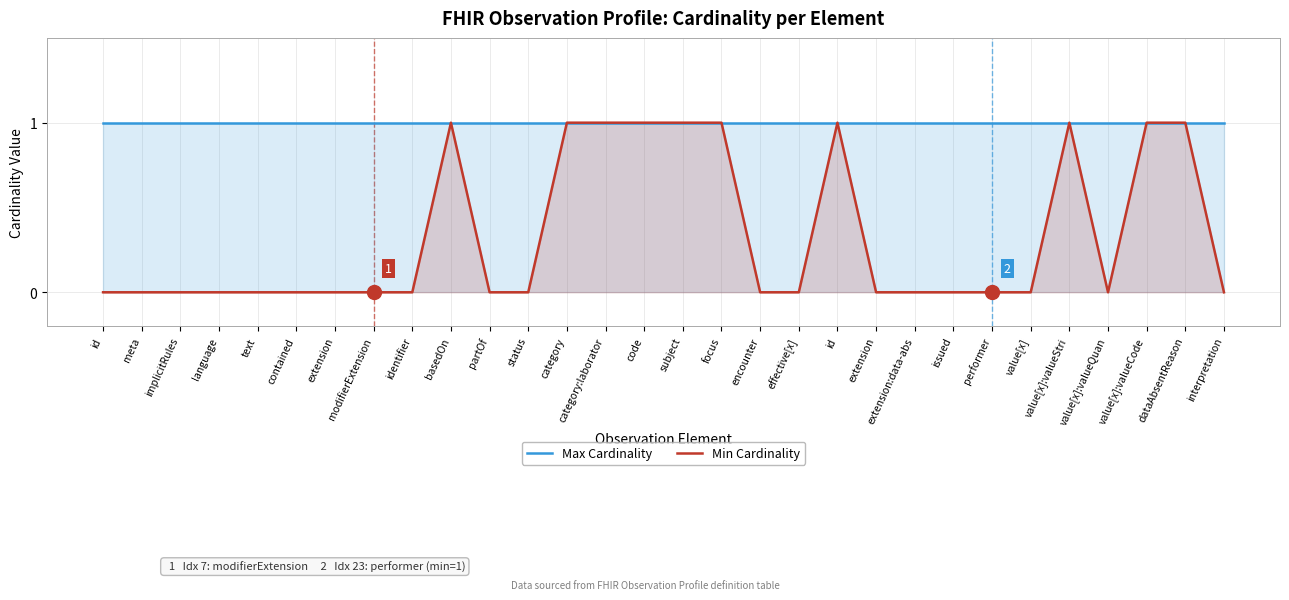

Is the value of Min Cardinality at performer greater than the value of Max Cardinality at value[x]:valueQuan?

No